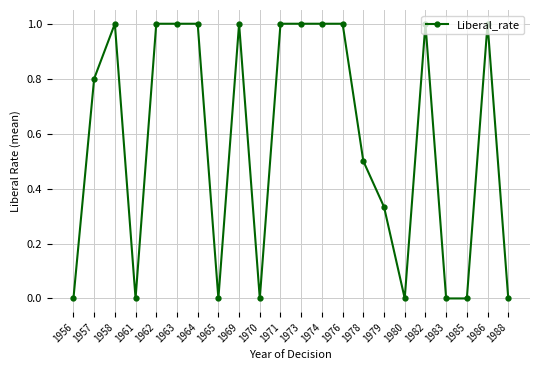

Where is the first local minimum?

1961